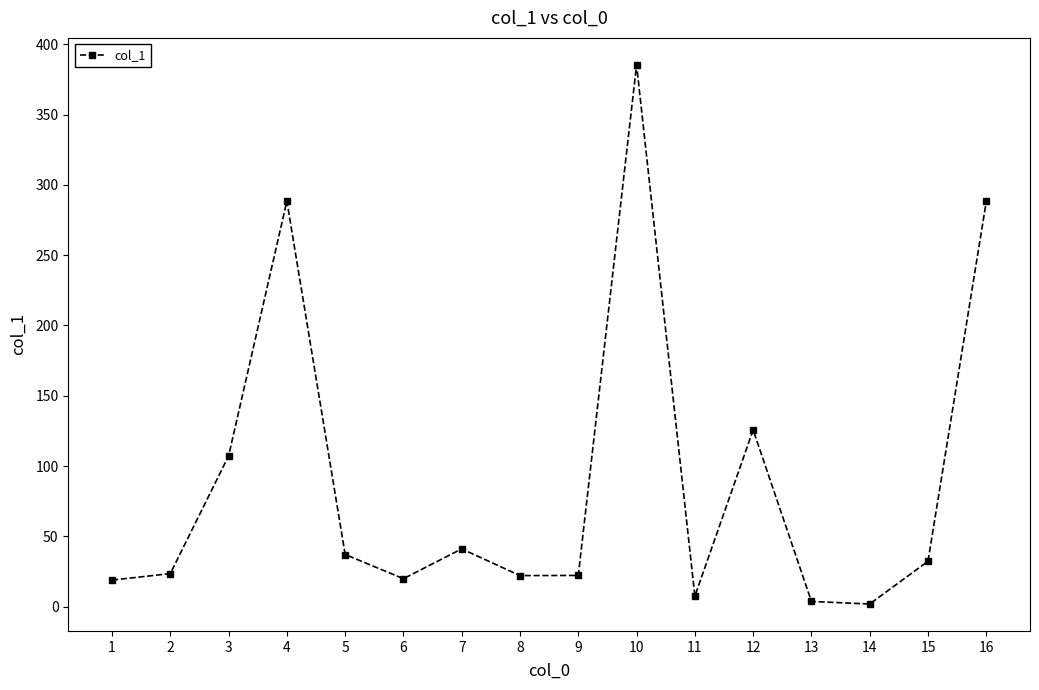

At which category does the data reach its first local peak?

4